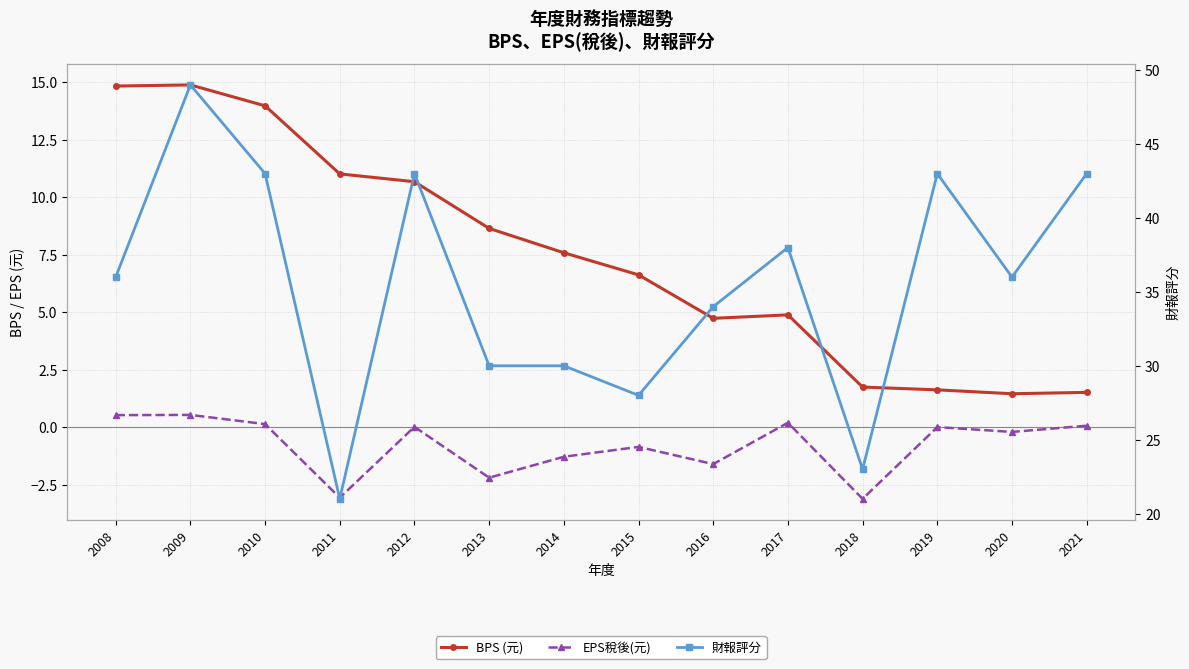

Which series changed the most between 2008 and 2020?

BPS (元)